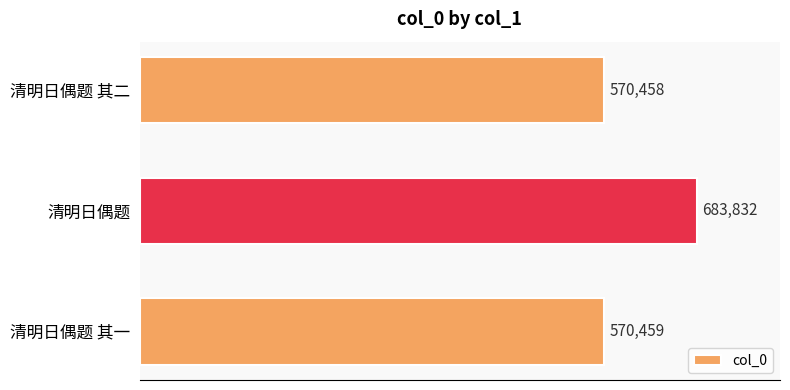

What is the maximum value shown in the chart?

683832